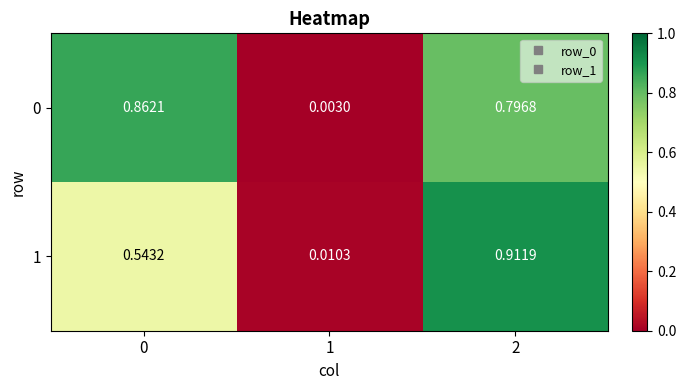

At which category is the sum across all series the highest?

2